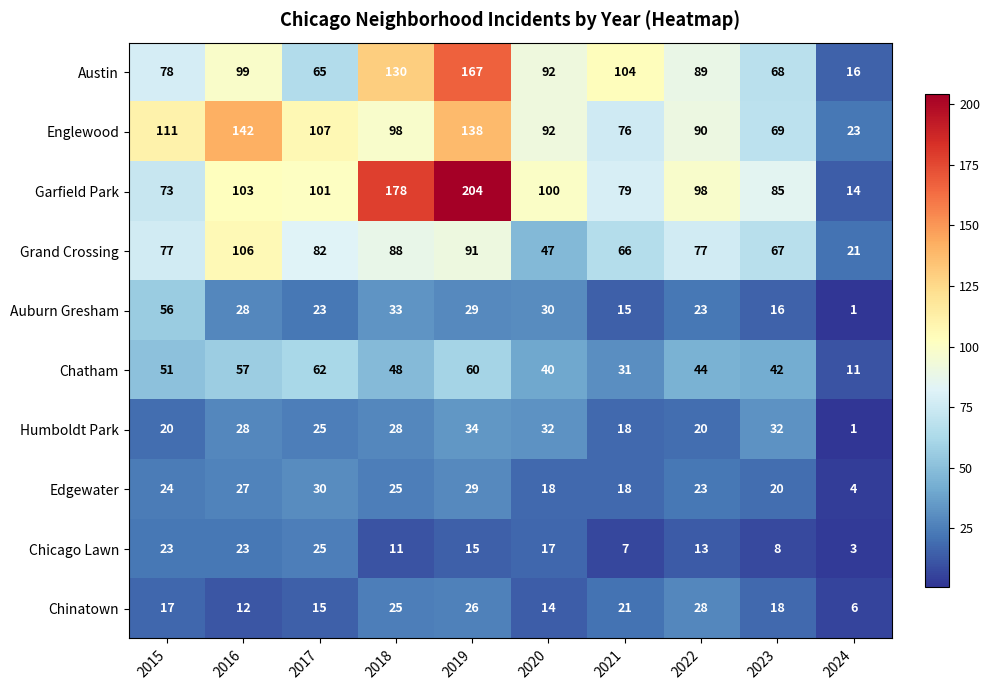

What is the difference between the maximum and second lowest values in the Grand Crossing series?

59